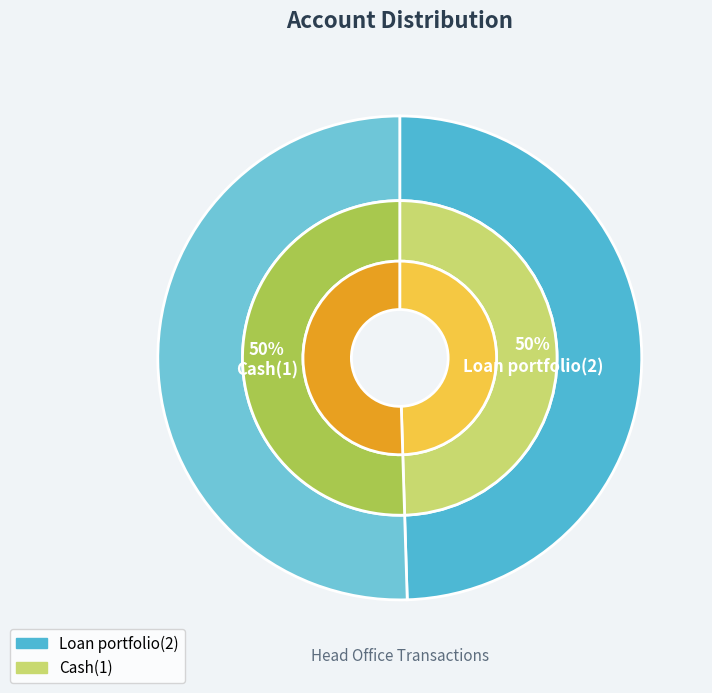

Which category accounts for the majority?

Cash(1)